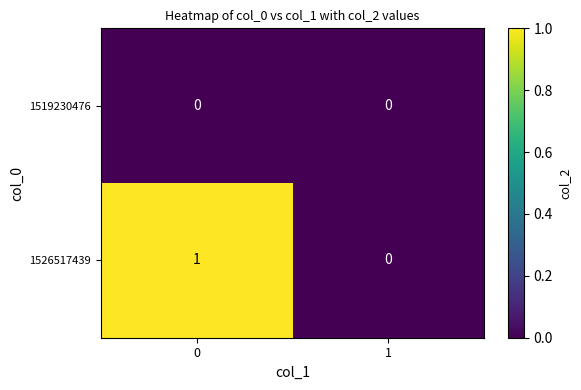

The 1526517439 series shows 1 at 1. True or false?

False